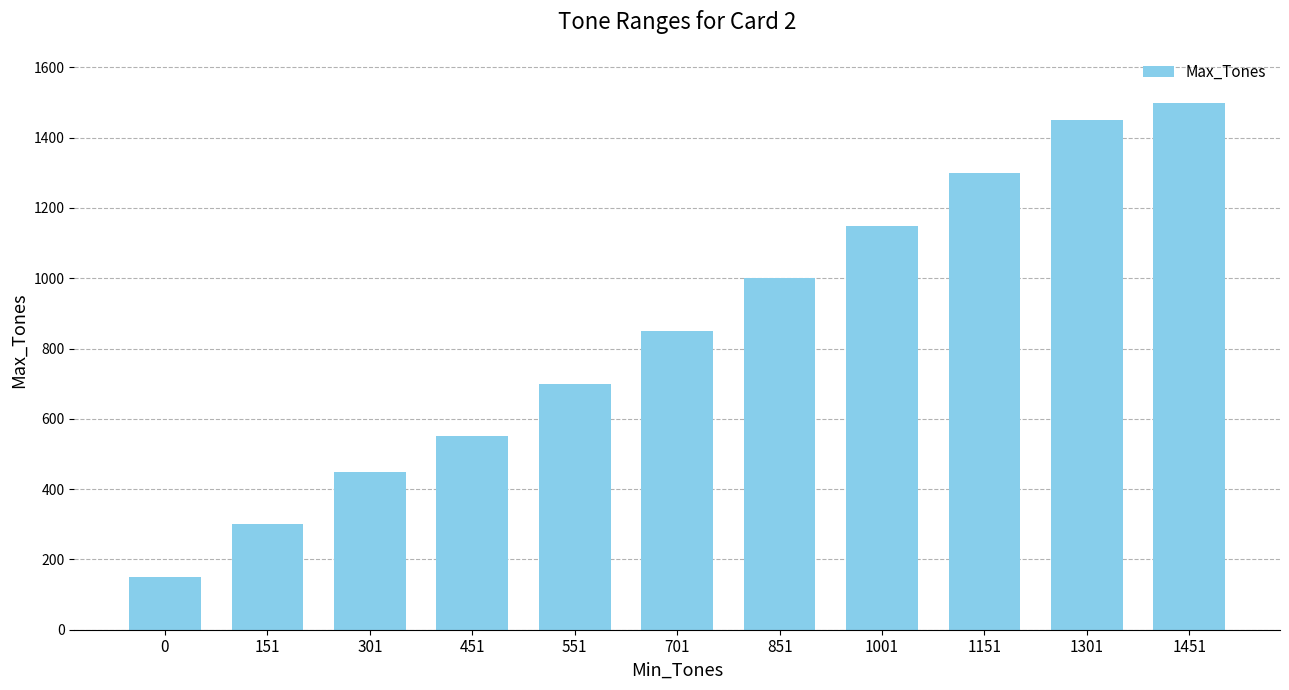

Is it true that the value at 851 is 592?

False